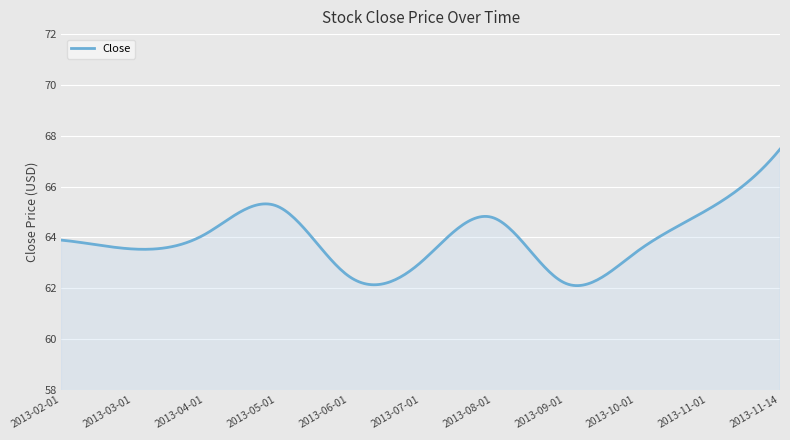

What is the difference between the maximum and minimum values?

5.4